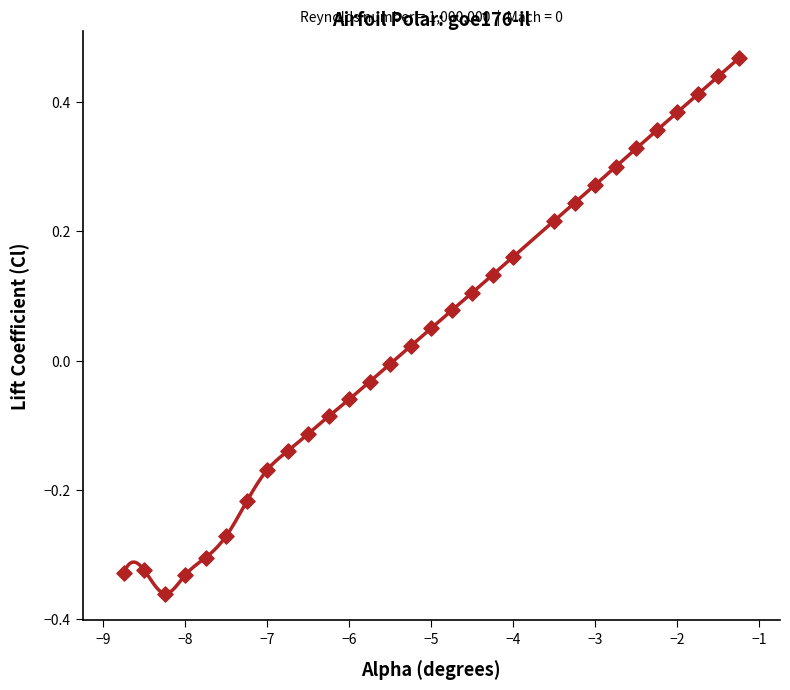

Which has a higher value, −1 or −7?

−1